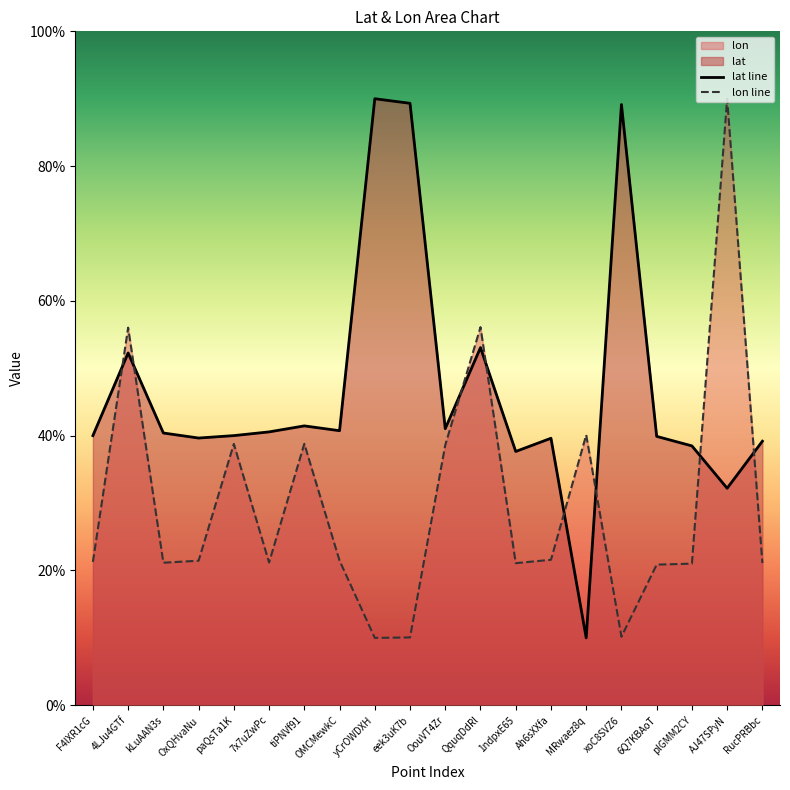

Which category has the lowest value in the lon line series?

yCrOWDXH